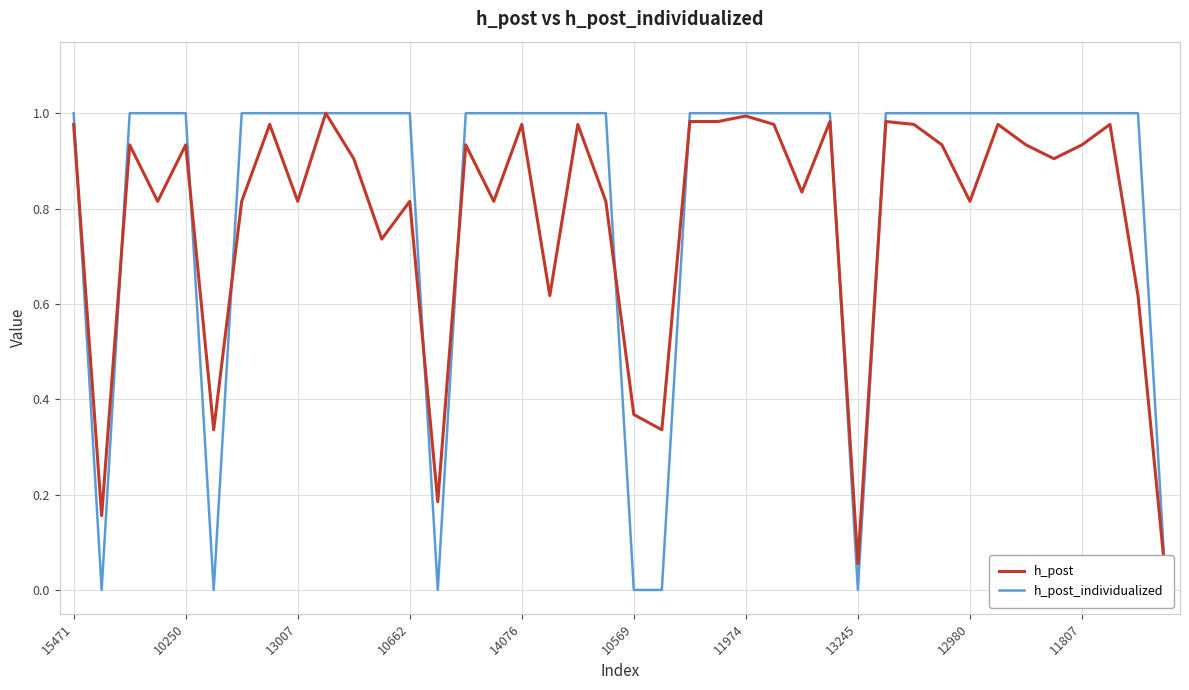

The value of h_post_individualized at 19 is 1.0. True or false?

True